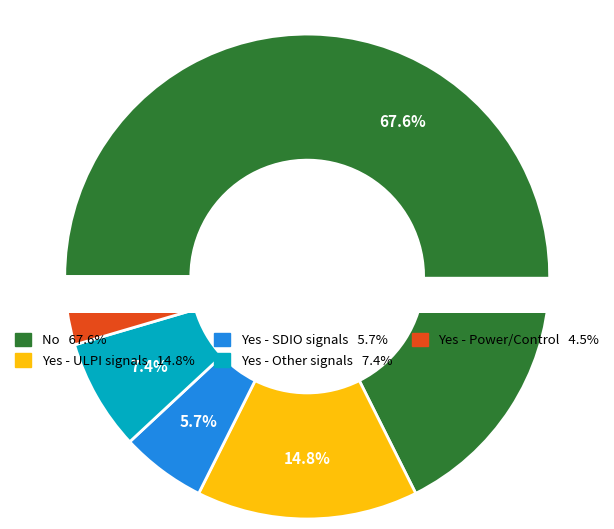

Does any single category account for the majority?

Yes